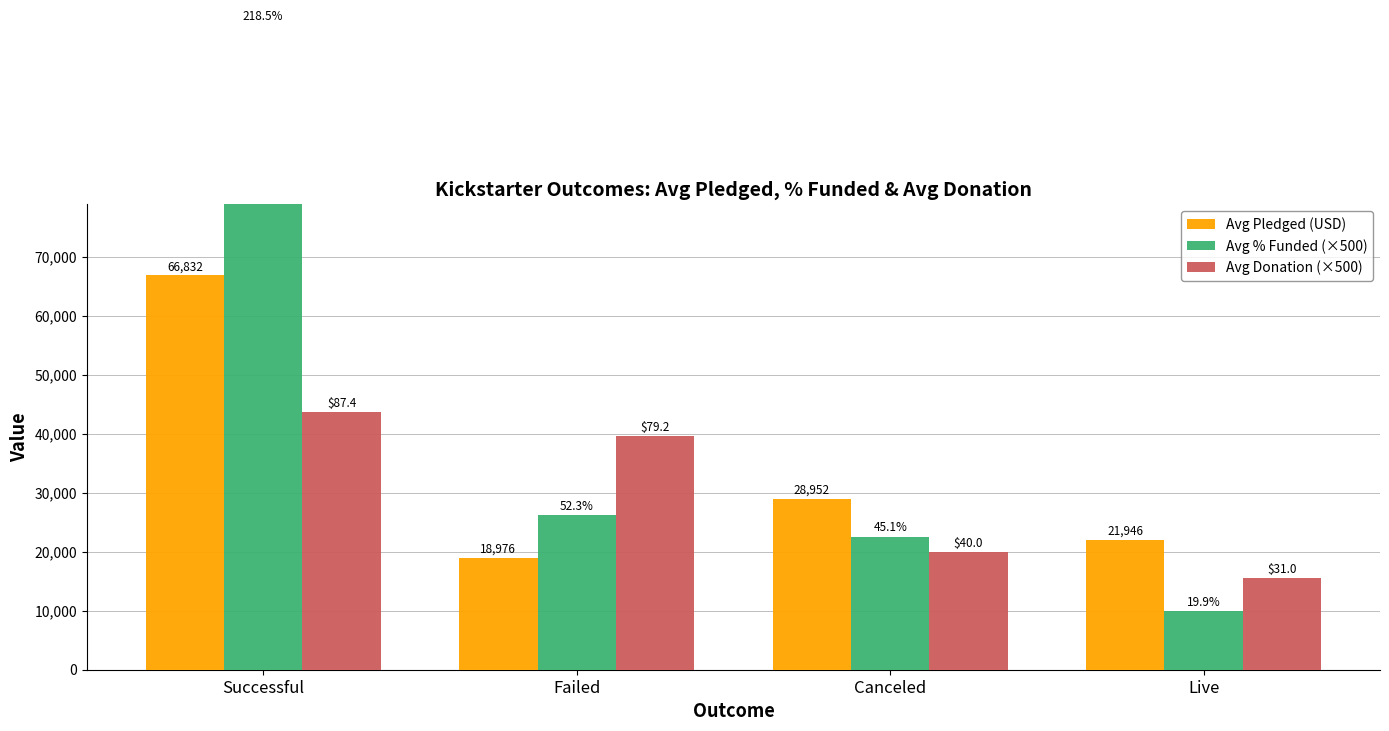

What are all the series names shown in the legend?

Avg Pledged (USD), Avg % Funded (×500), Avg Donation (×500)